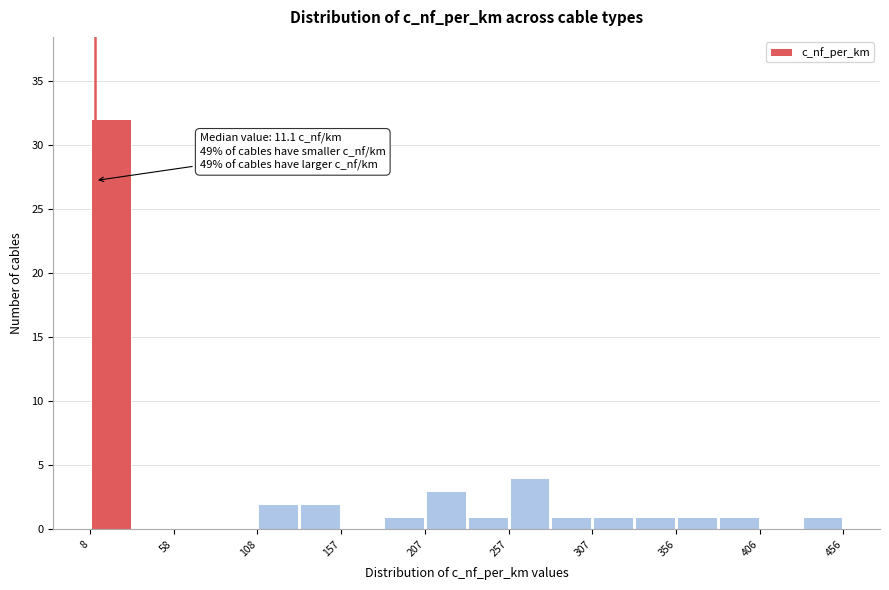

Which range on the x-axis has the tallest bar?

10 to 35